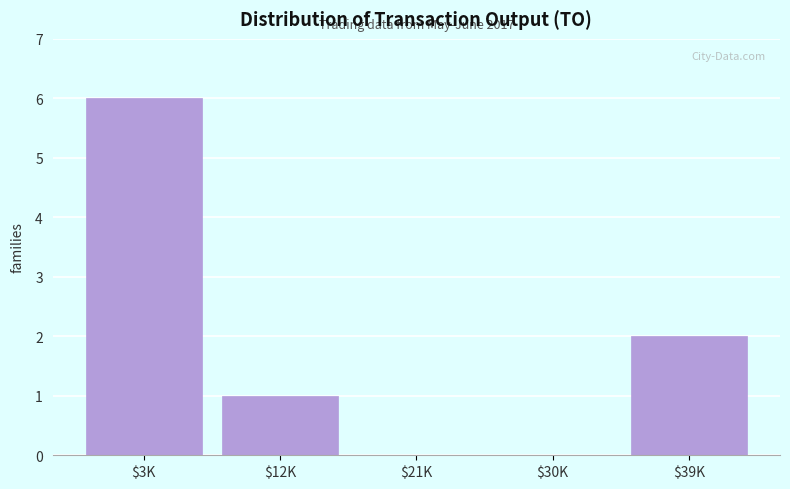

Where is the data nearest to the value 3?

$39K